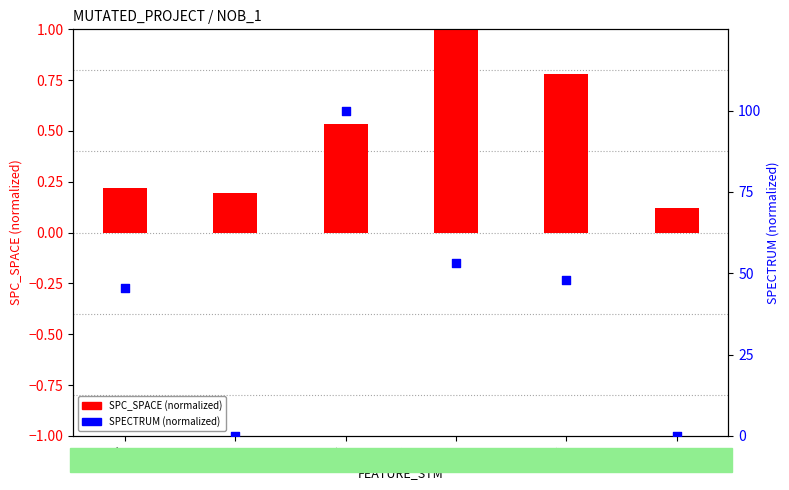

What are all the series names shown in the legend?

SPC_SPACE (normalized), SPECTRUM (normalized)